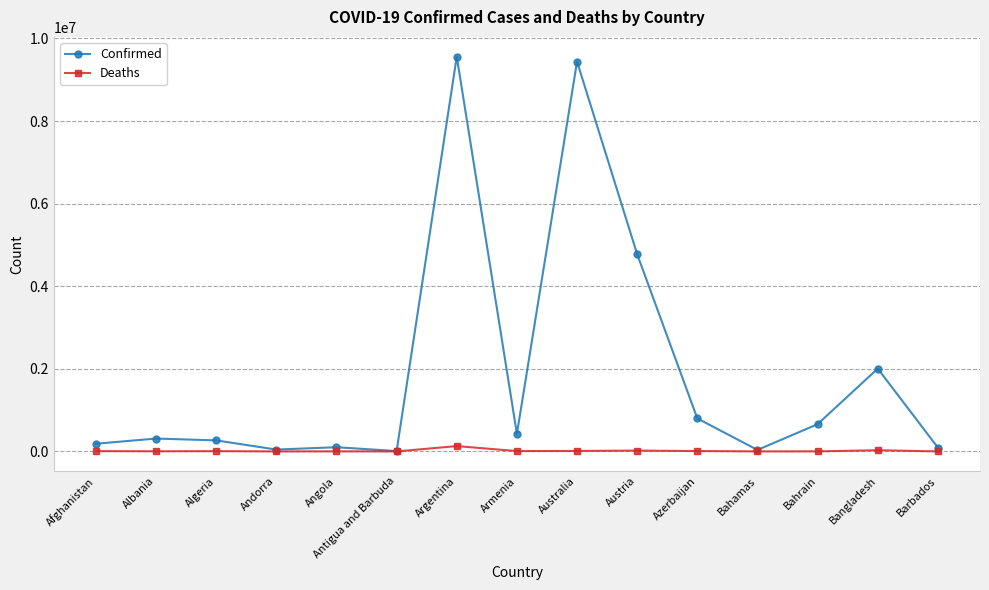

What is the difference between the highest and lowest values at Albania?

308827